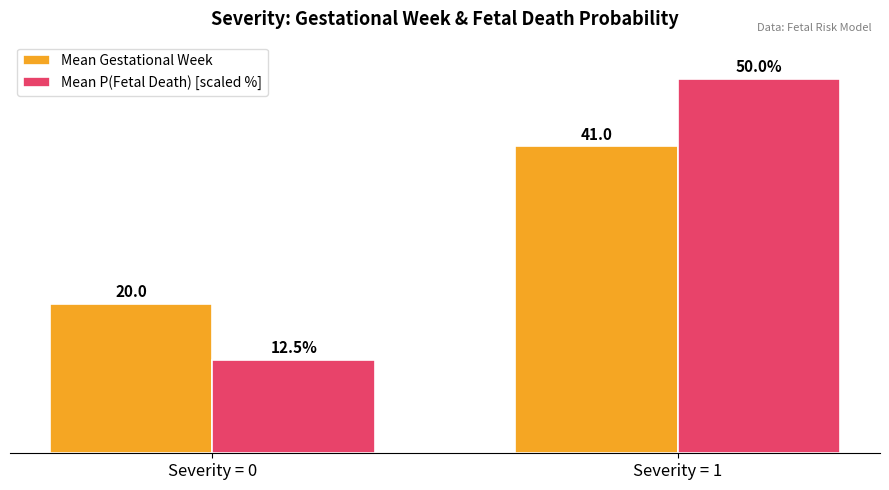

Which series has the largest range (max minus min)?

Mean P(Fetal Death) [scaled %]